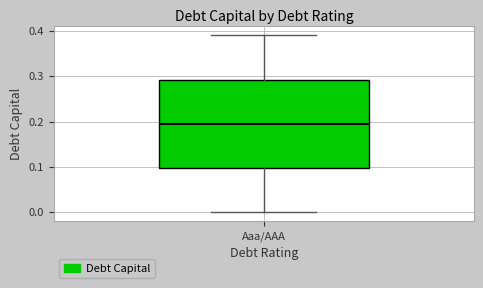

Read this box plot against the y-axis: the position of the median line, the range covered by the box, and the ends of both whiskers. The values are not printed on the chart, so give them approximately, as read against the axis.

median 0.20, box 0.10 to 0.29, whiskers 0.00 to 0.39